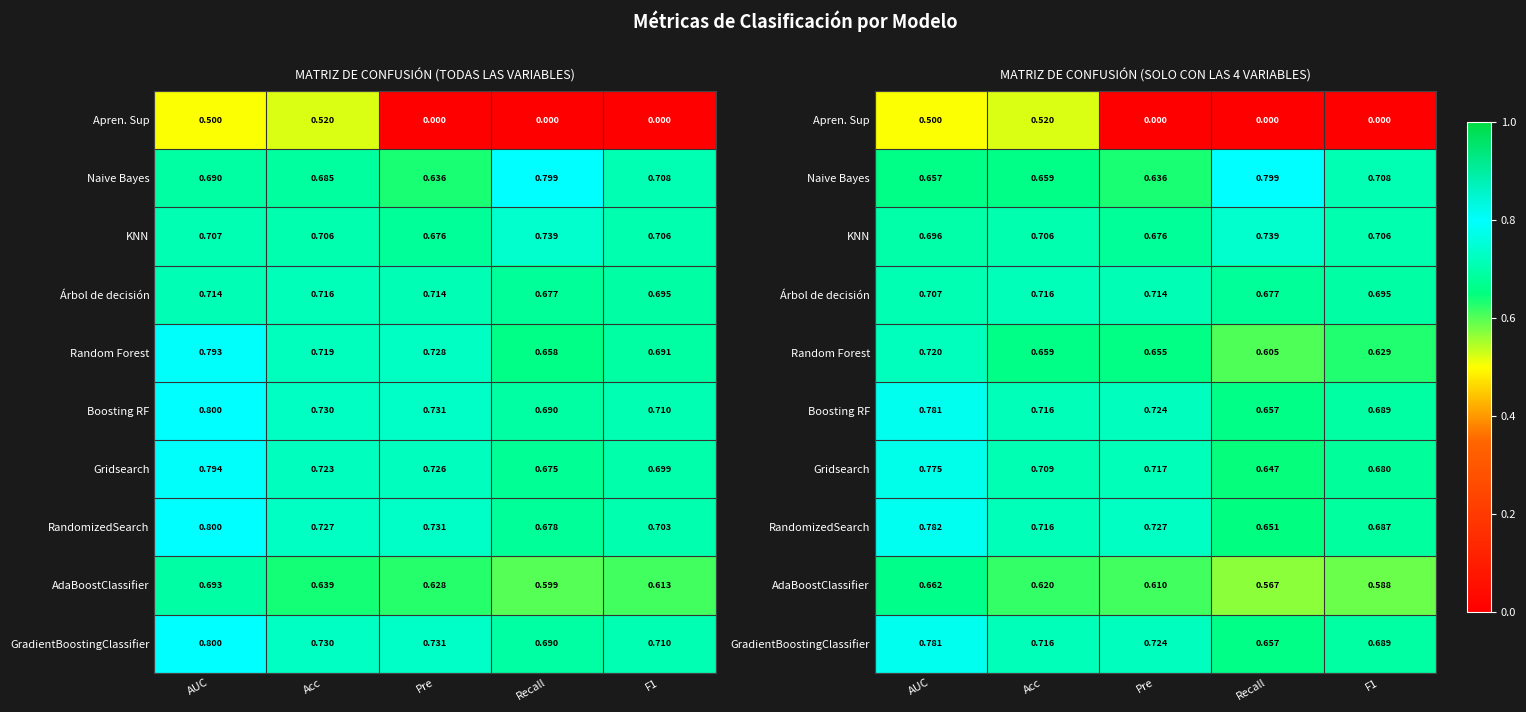

What is the total value across all series at F1?

6.1